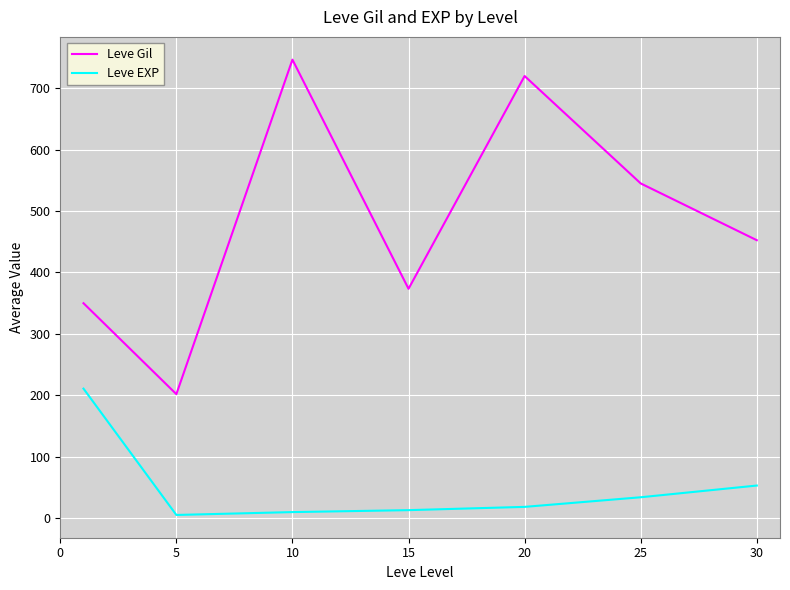

True or false: Leve EXP and Leve Gil intersect in this chart.

False